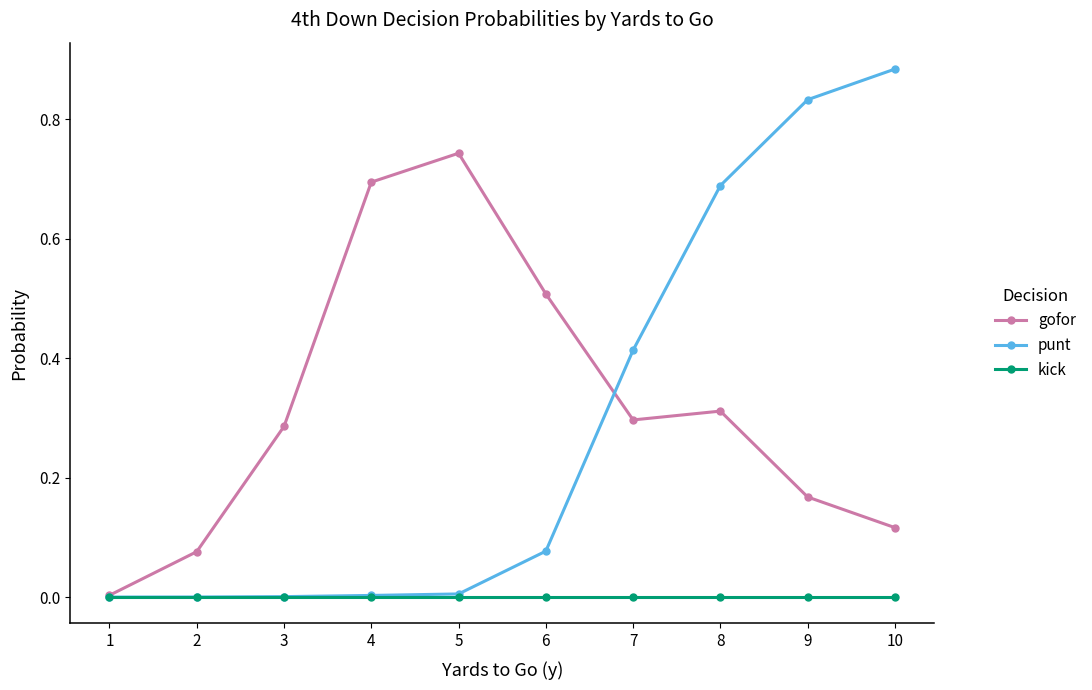

The punt series shows 1.5 at 10. True or false?

False